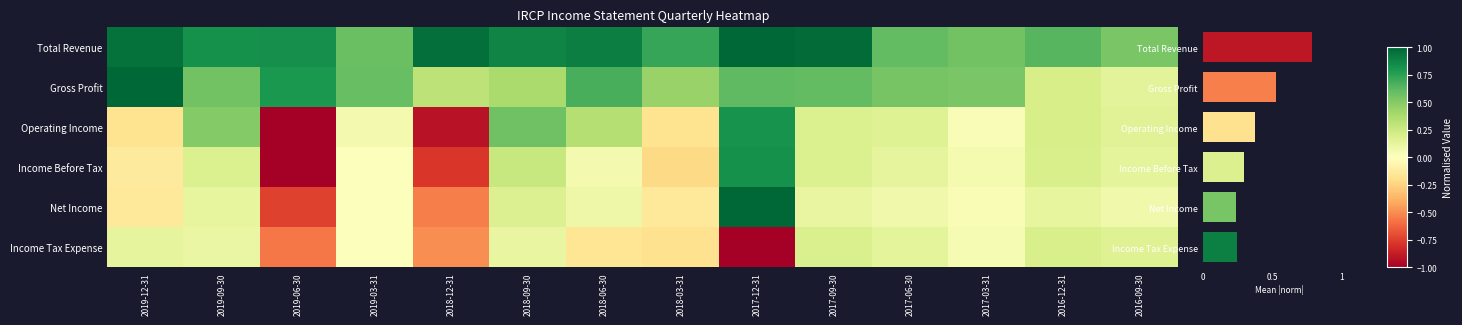

How many data points does each series have?

14